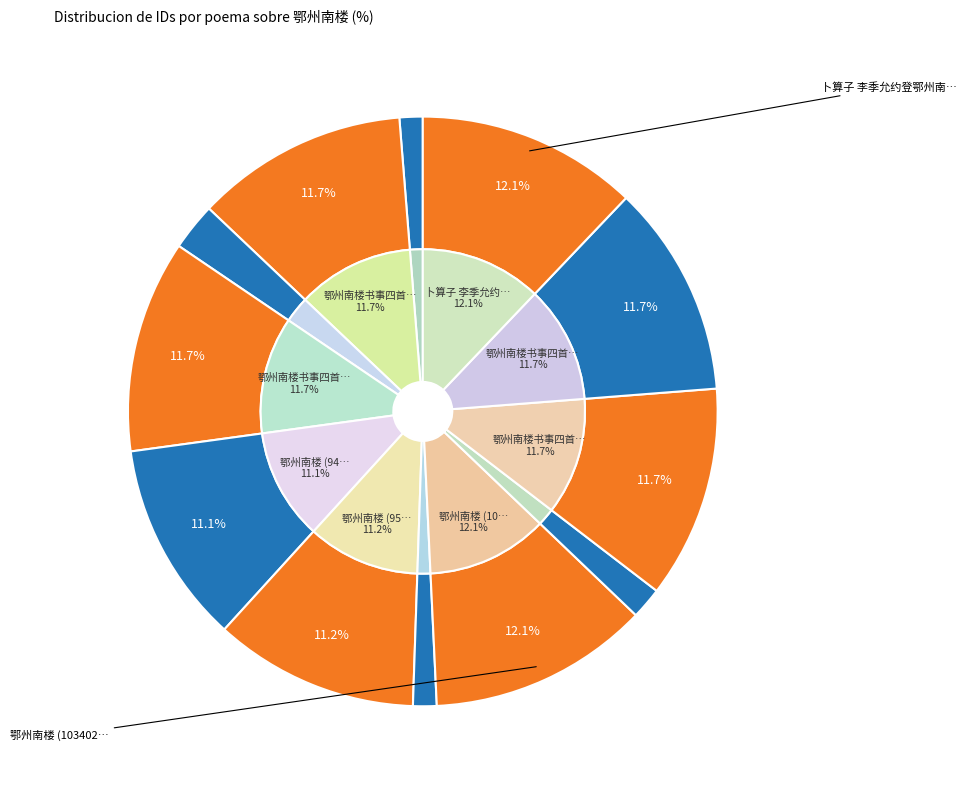

How many slices are in this pie chart?

12